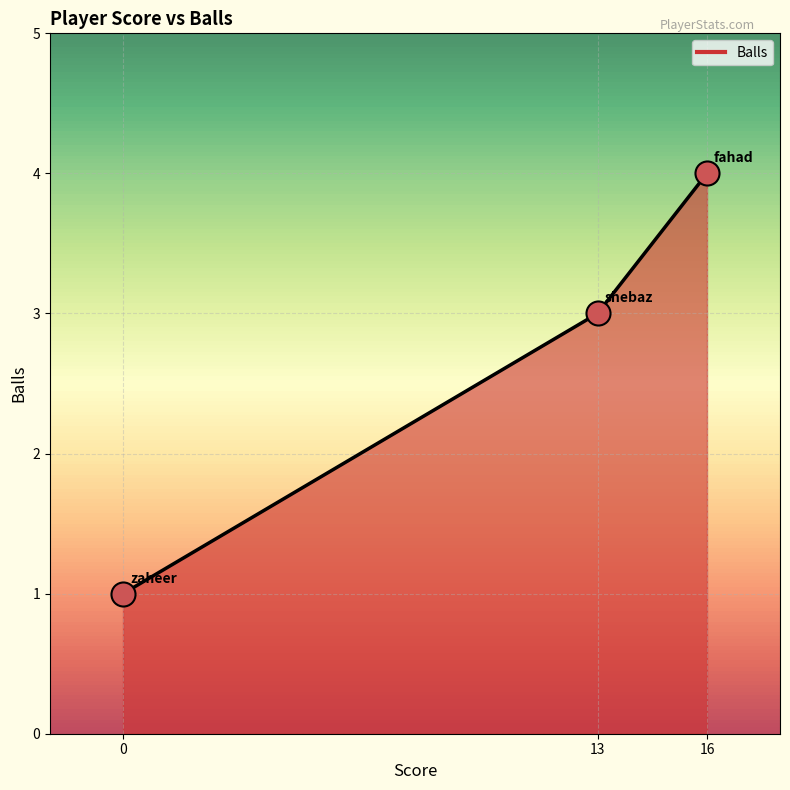

What is the change in value from 13 to 16?

+1